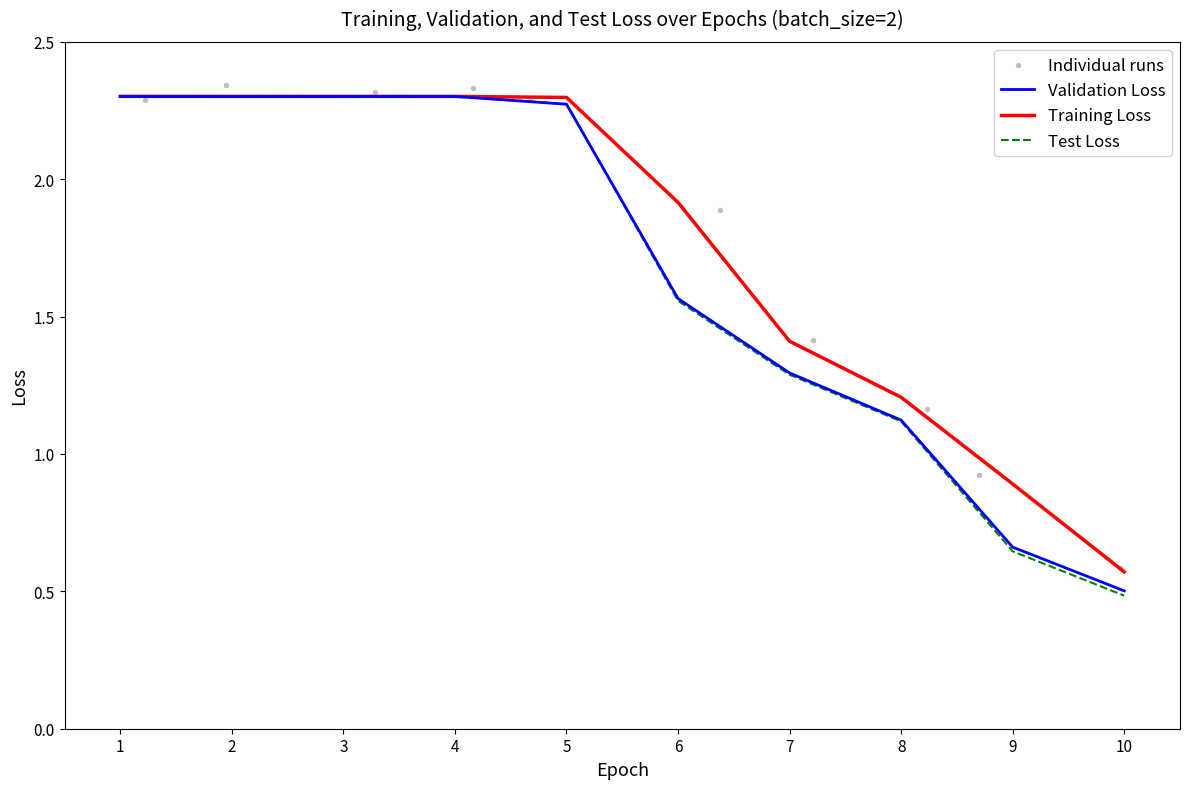

True or false: Training Loss has a value of 2.3 at 1.

True